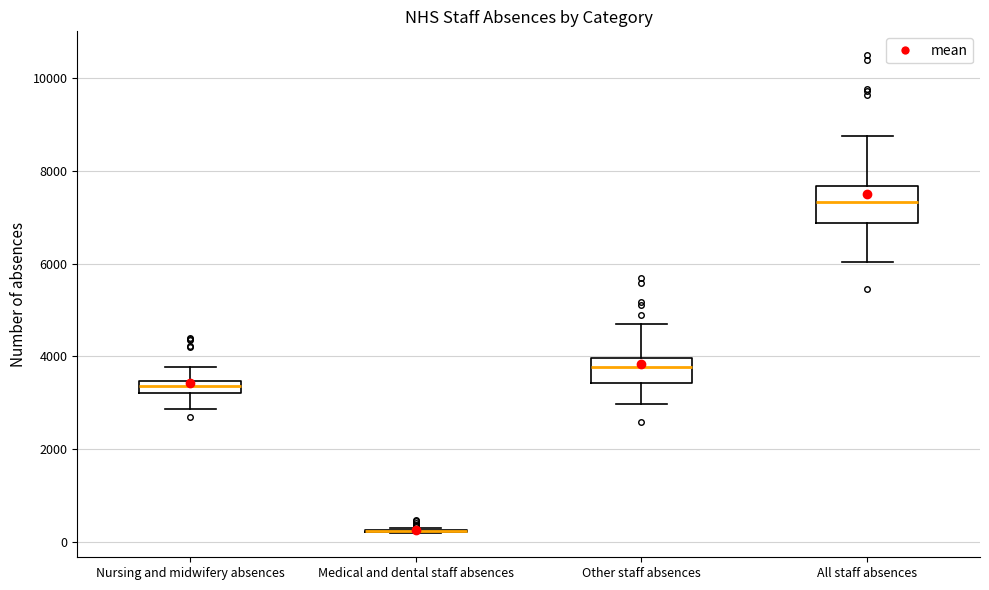

Where is the upper edge of the box for All staff absences on the y-axis? The values are not printed on the chart, so give them approximately, as read against the axis.

7600